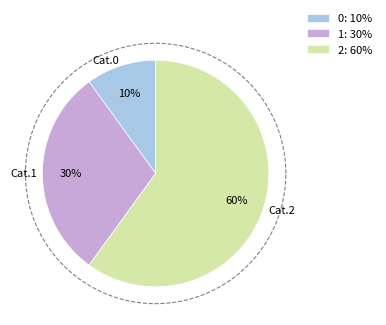

Count the number of slices in the pie.

3